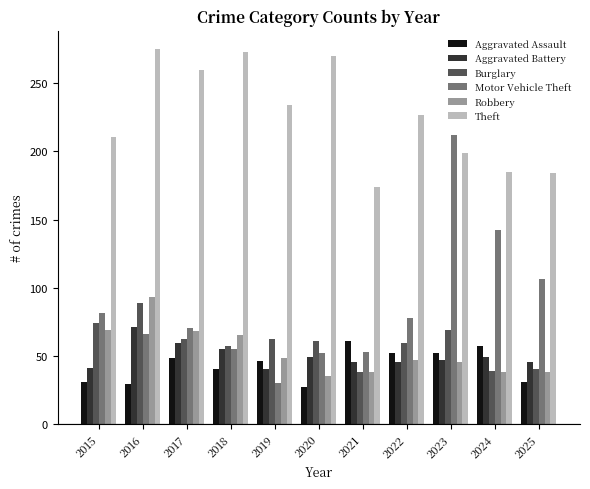

What is the value of the Robbery bar at the 10th from the left?

38